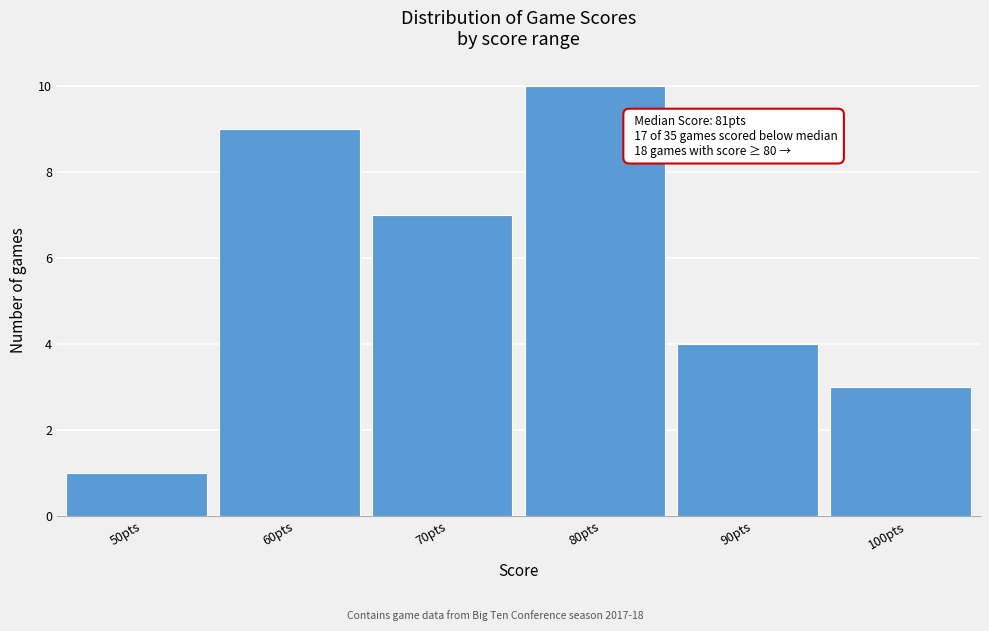

Reading left to right, list all the values displayed in this chart.

50pts=1	60pts=9	70pts=7	80pts=10	90pts=4	100pts=3